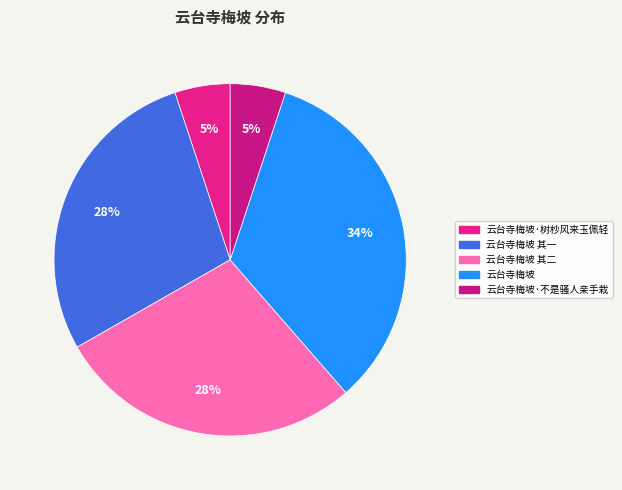

Is there a majority slice in this chart?

No